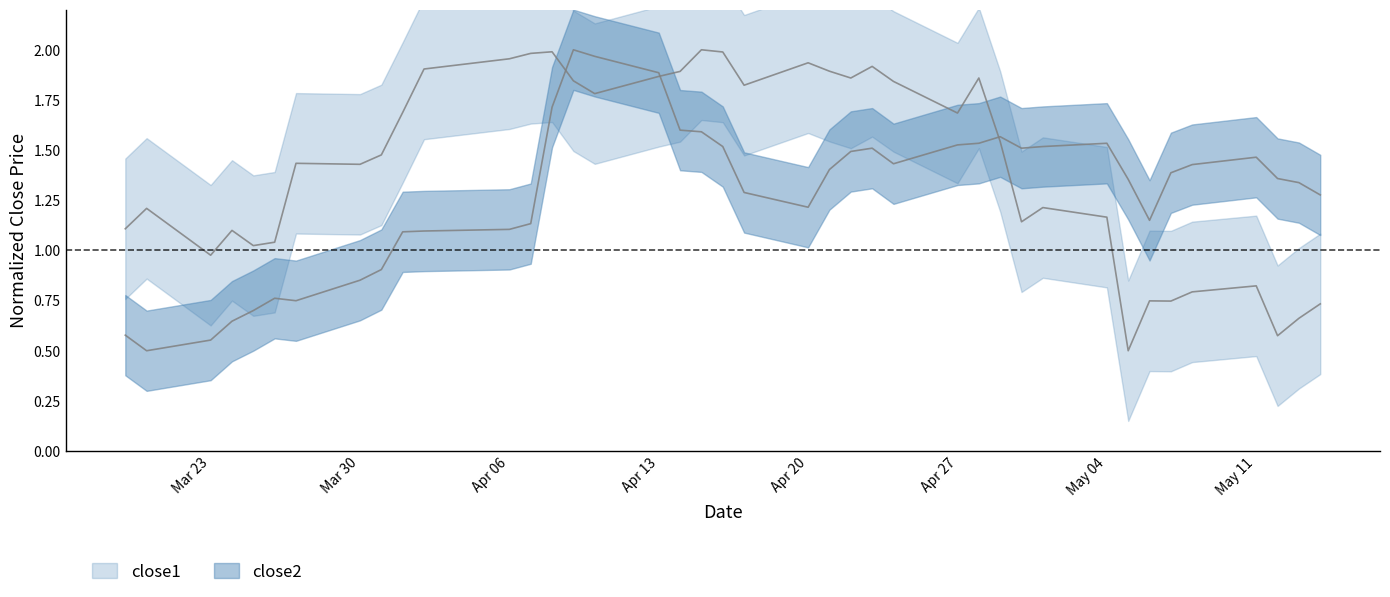

After their last crossing, which series has the higher values: close1 or close2?

close2